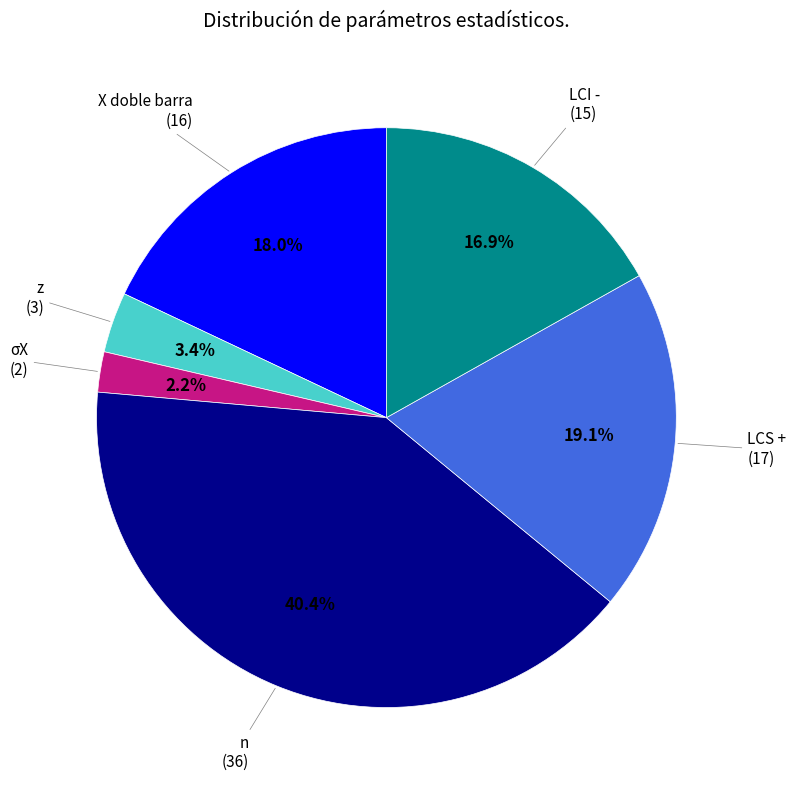

Does any single category account for the majority?

No